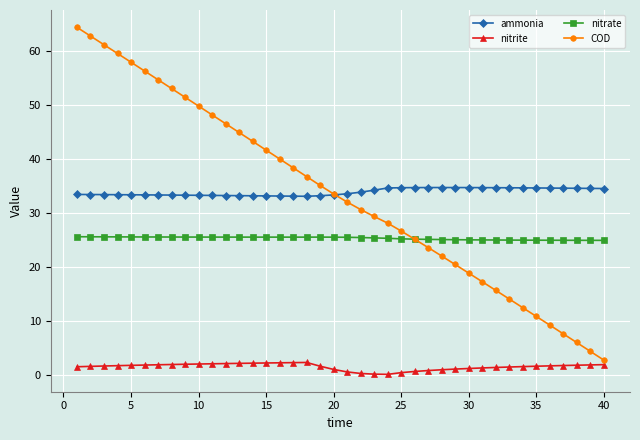

List the series in order of their peak value, highest first.

COD, ammonia, nitrate, nitrite